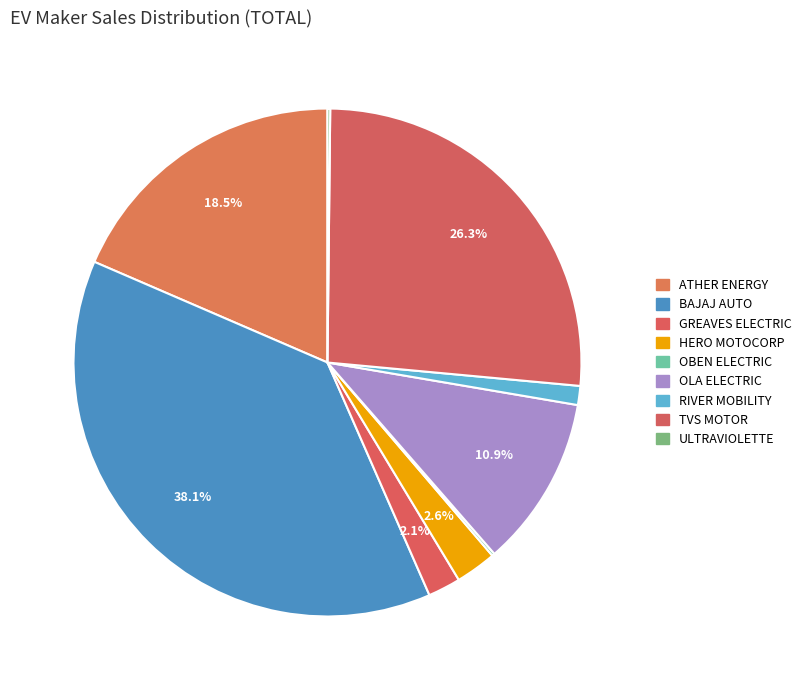

Is there a majority slice in this chart?

No